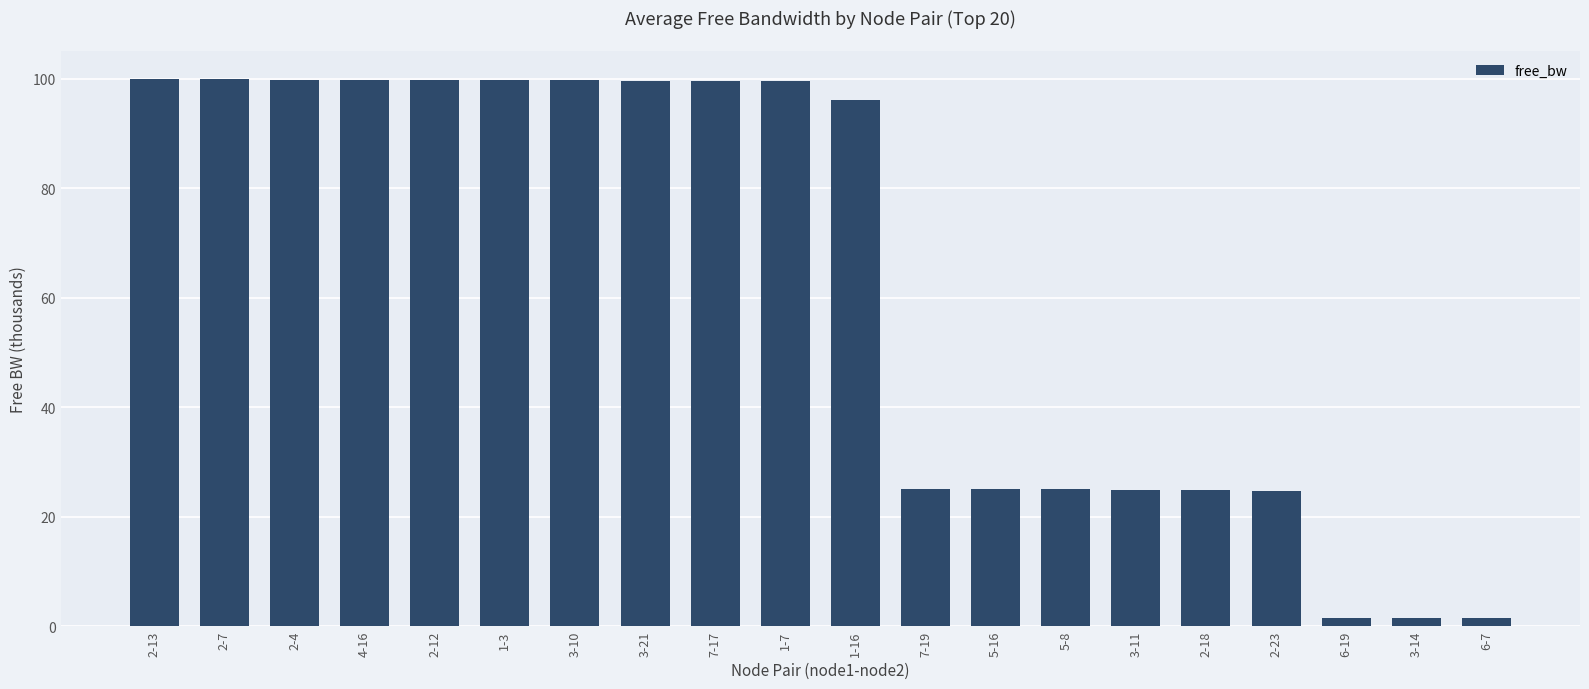

What is the ratio of the value at 3-10 to the value at 2-18?

4.0